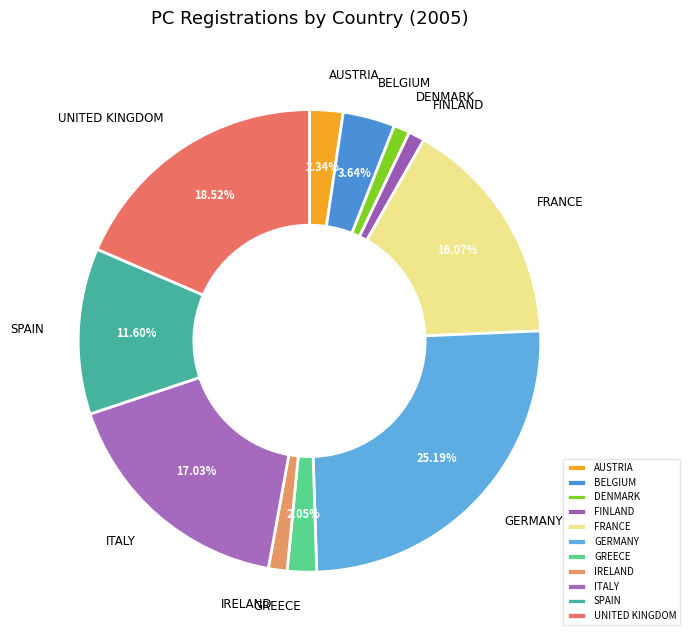

Which slice is the largest?

GERMANY